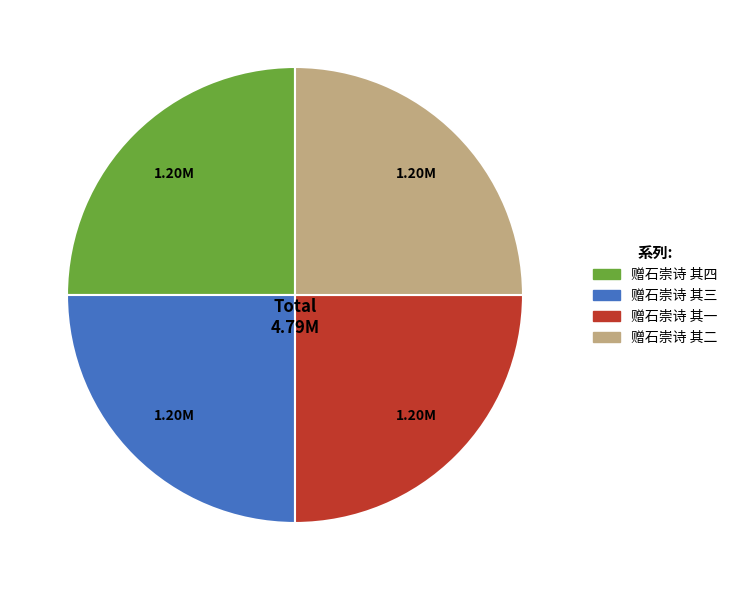

Is there any slice that represents more than half of the pie?

No